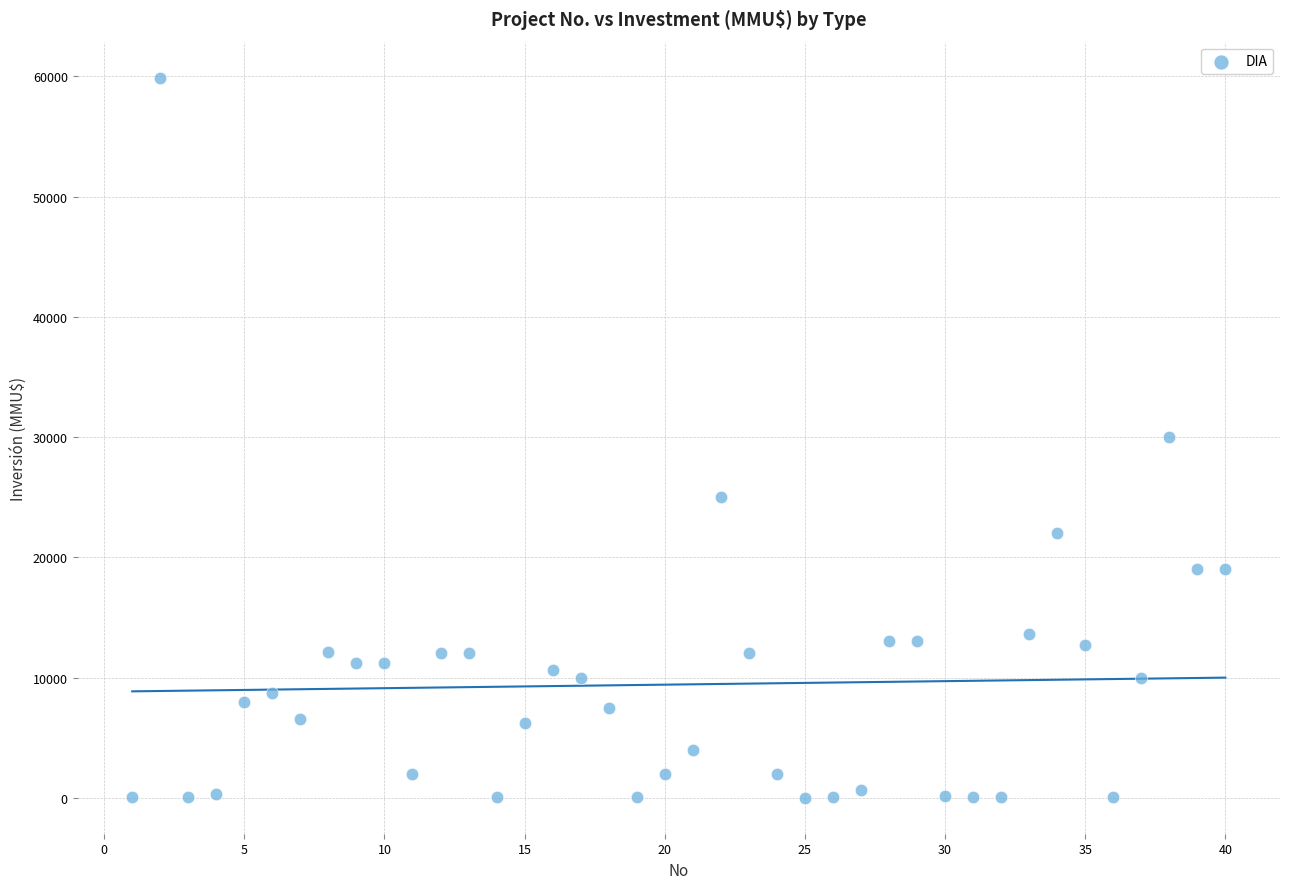

What is the range of X values (max minus min)?

39